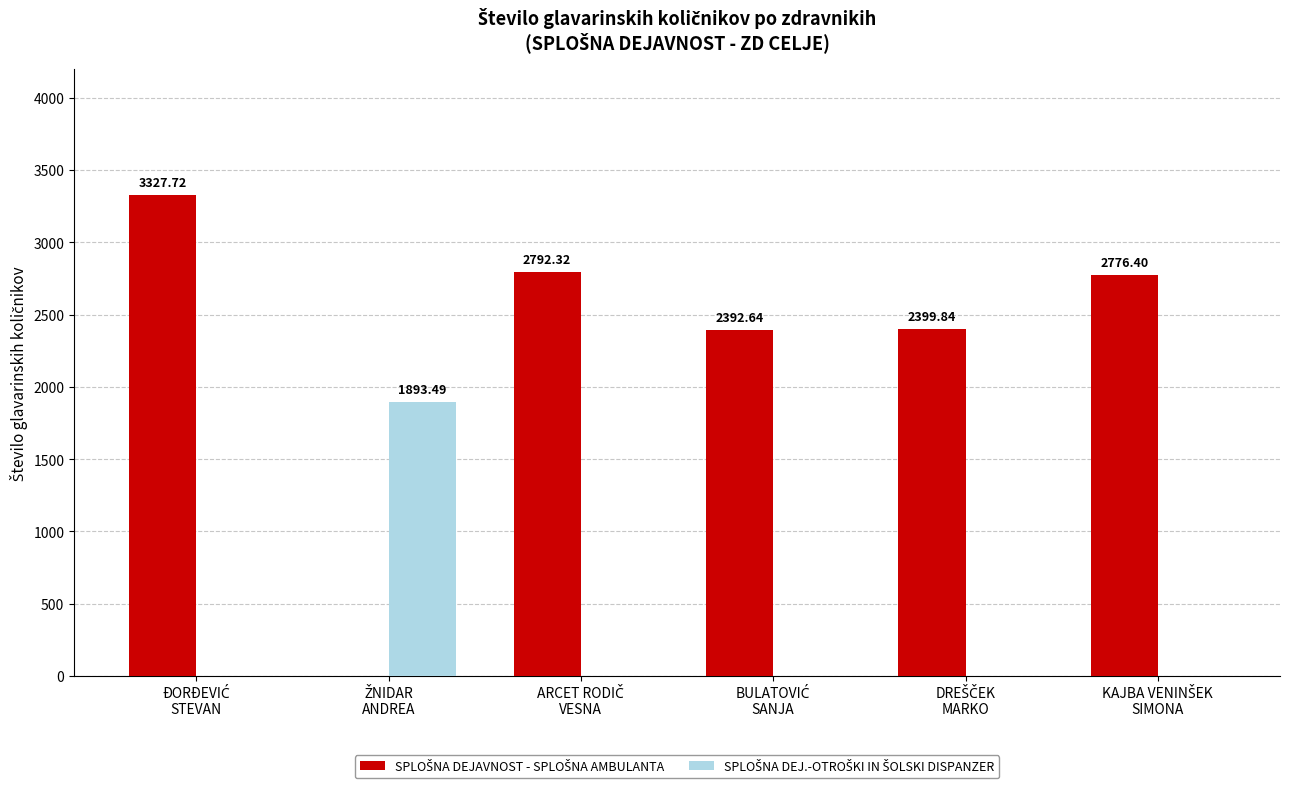

Count the number of categories in the chart.

6